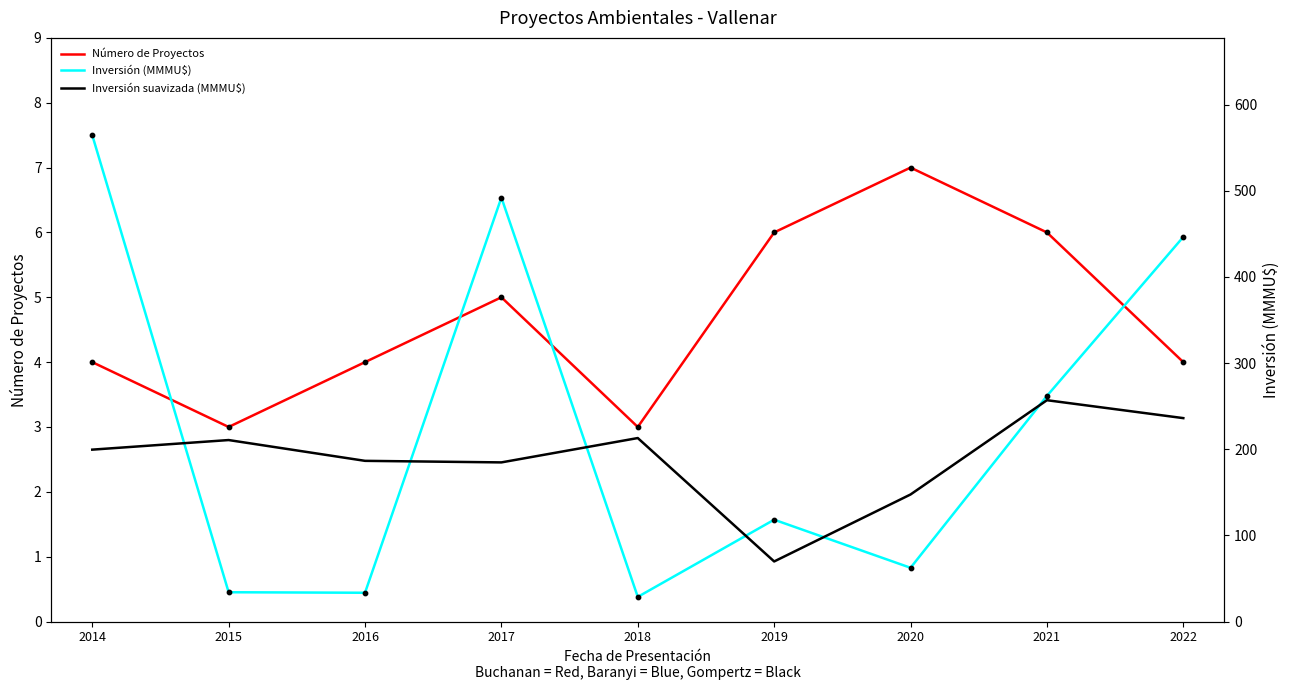

What are all the series names shown in the legend?

Número de Proyectos, Inversión (MMMU$), Inversión suavizada (MMMU$)